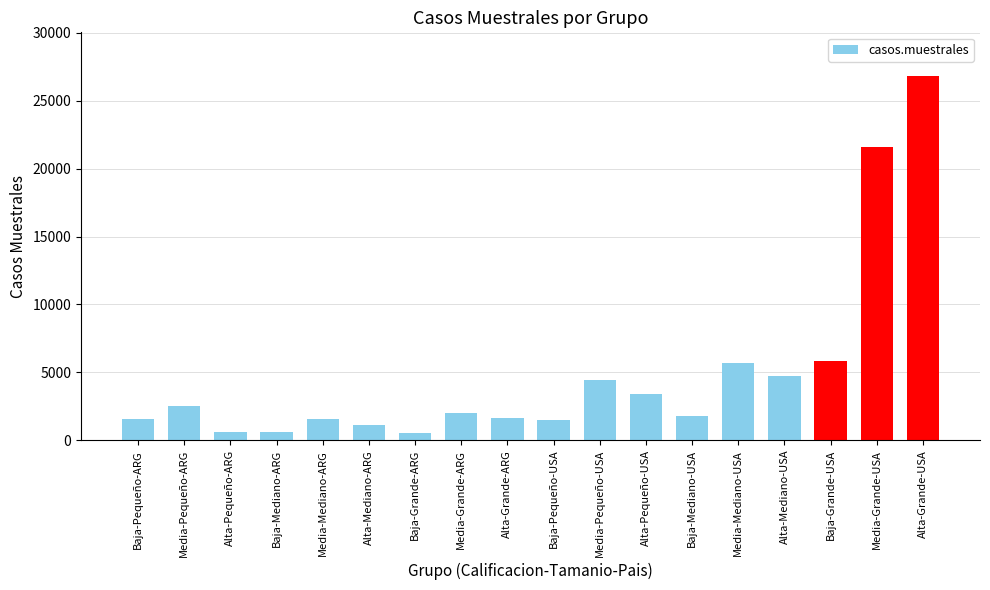

The value at Baja-Mediano-USA is 1766.0. True or false?

True